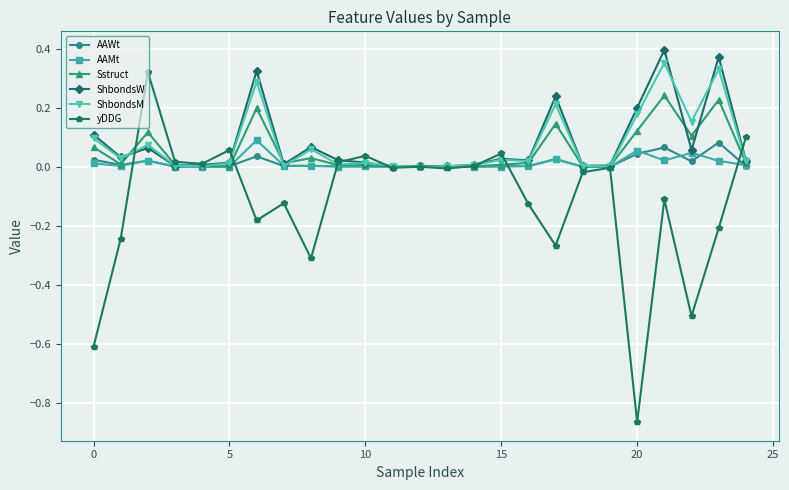

True or false: AAMt has more than 2 points higher than both neighbors.

True